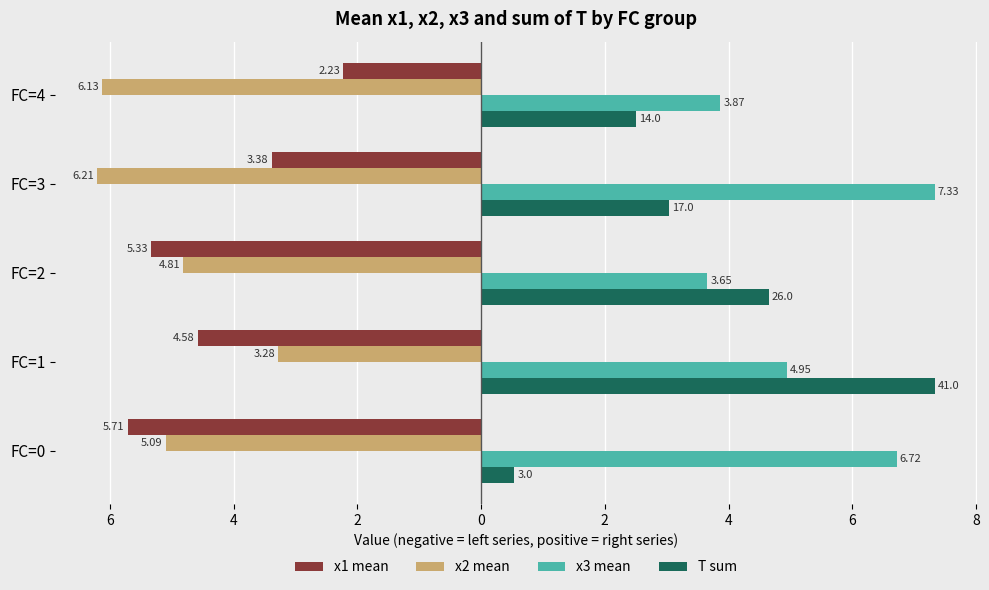

What are all the series names shown in the legend?

x1 mean, x2 mean, x3 mean, T sum